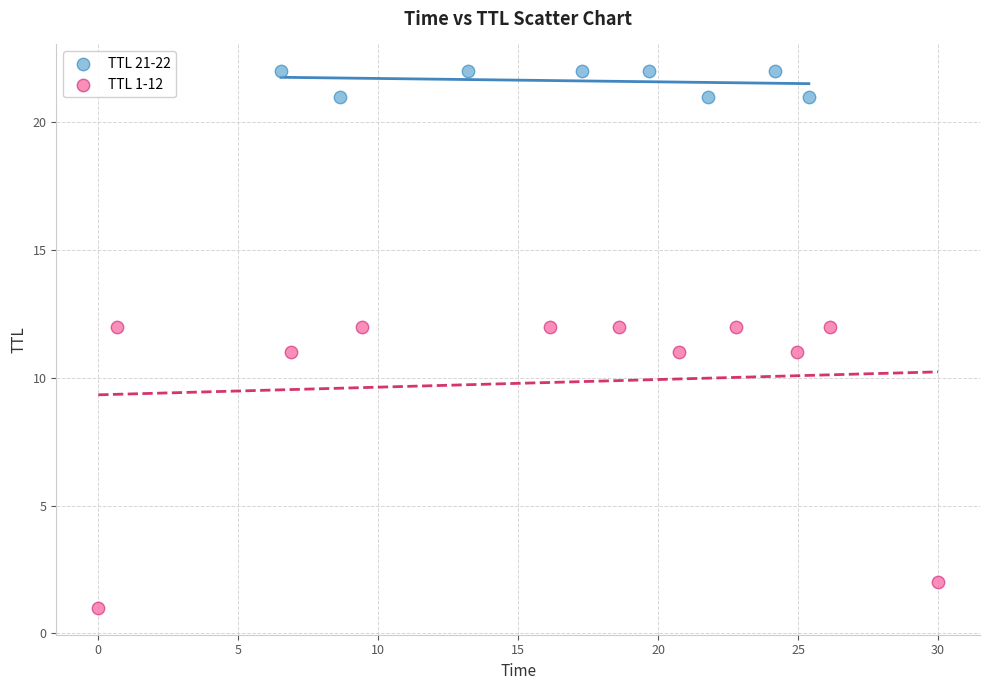

Which series has the largest Y range (max minus min)?

TTL 1-12